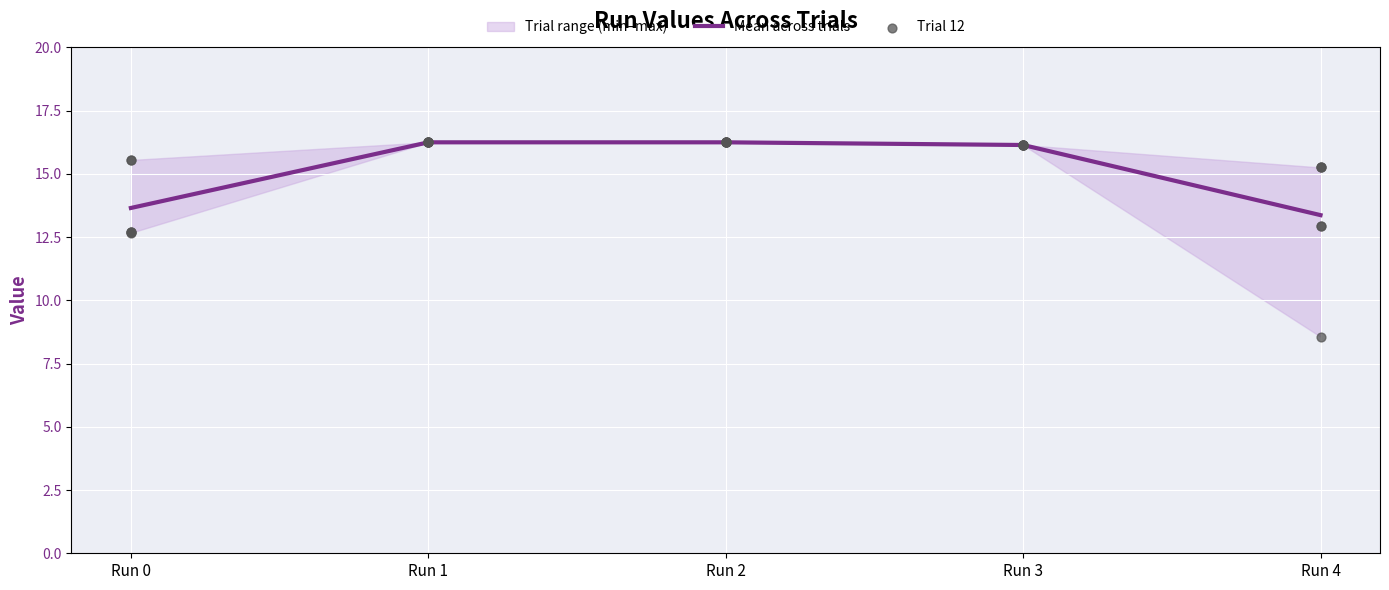

What is the lowest value of the Mean across trials series?

13.4